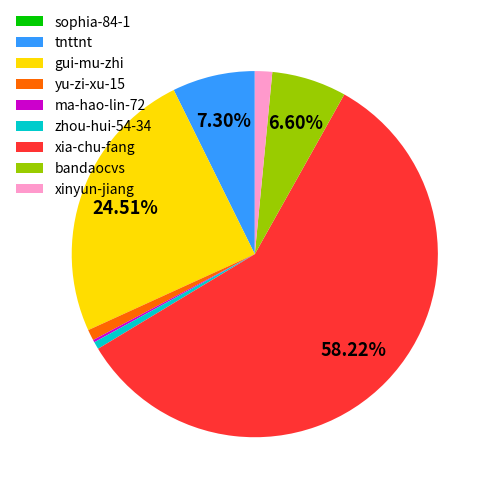

Combined, do xia-chu-fang and zhou-hui-54-34 account for over 50%?

Yes